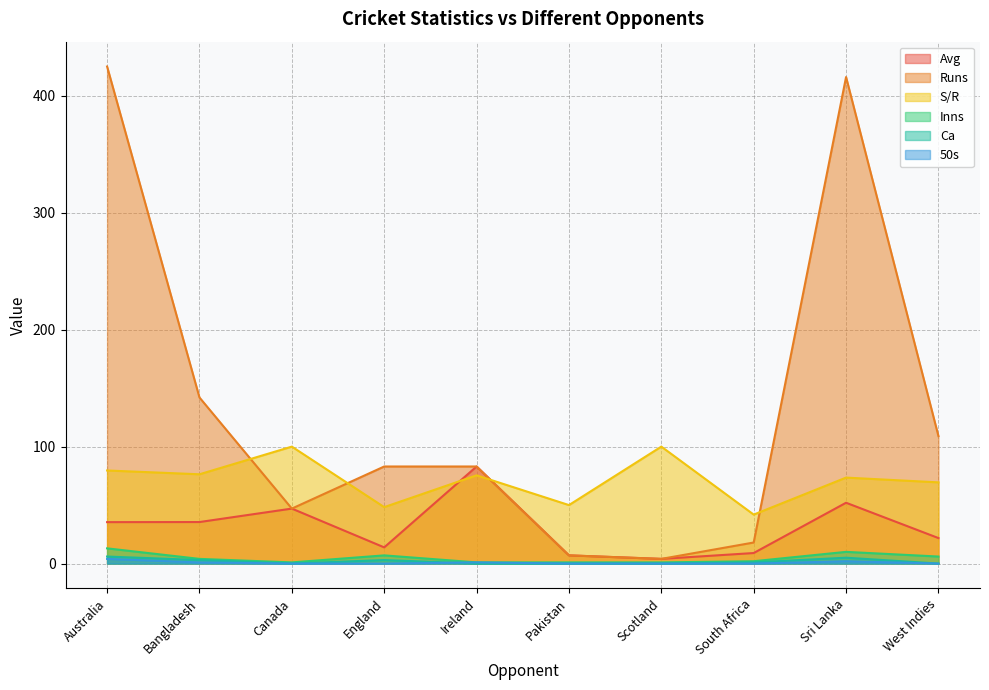

Reading right to left, what are all the values shown in this chart?

Avg: 21.8	52.0	9.0	4.0	7.0	83.0	13.8	47.0	35.5	35.4
Runs: 109.0	416.0	18.0	4.0	7.0	83.0	83.0	47.0	142.0	425.0
S/R: 69.4	73.5	41.9	100.0	50.0	75.5	48.3	100.0	76.3	79.6
Inns: 6.0	10.0	2.0	1.0	1.0	1.0	7.0	1.0	4.0	13.0
Ca: 0.0	5.0	1.0	0.0	0.0	0.0	3.0	0.0	3.0	6.0
50s: 0.0	2.0	0.0	0.0	0.0	1.0	0.0	0.0	1.0	4.0